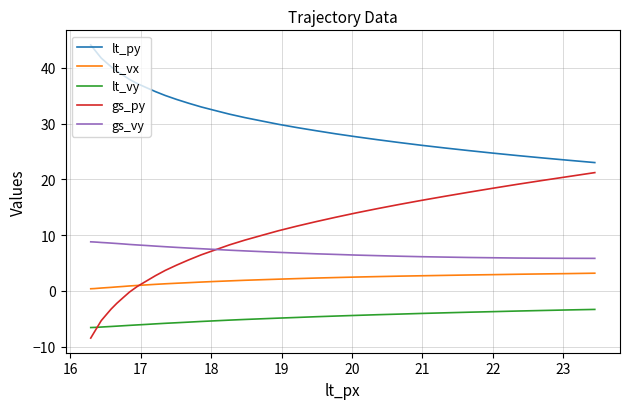

True or false: lt_vx and lt_py intersect in this chart.

False